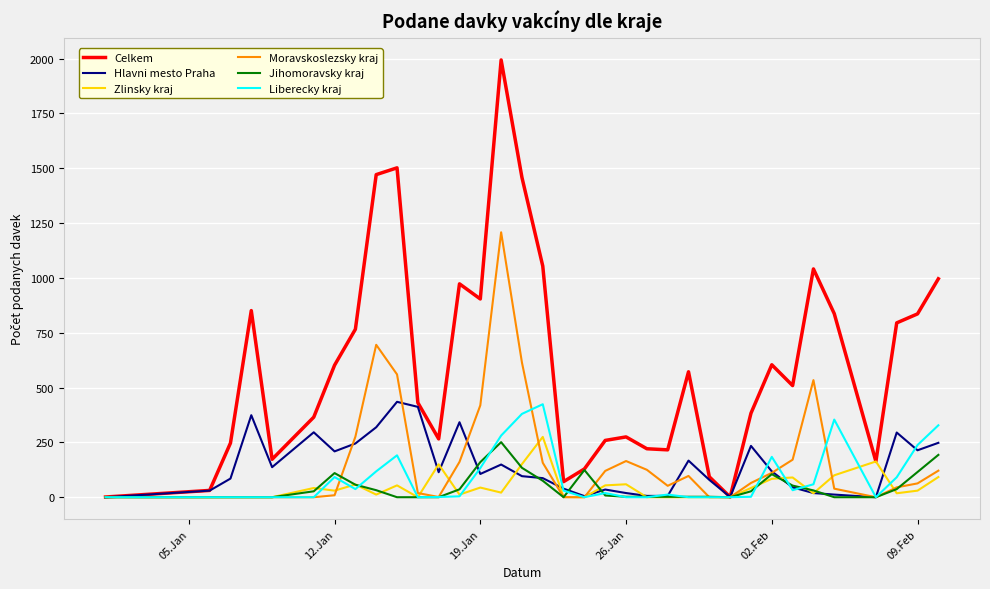

Which series has the widest spread of values?

Celkem